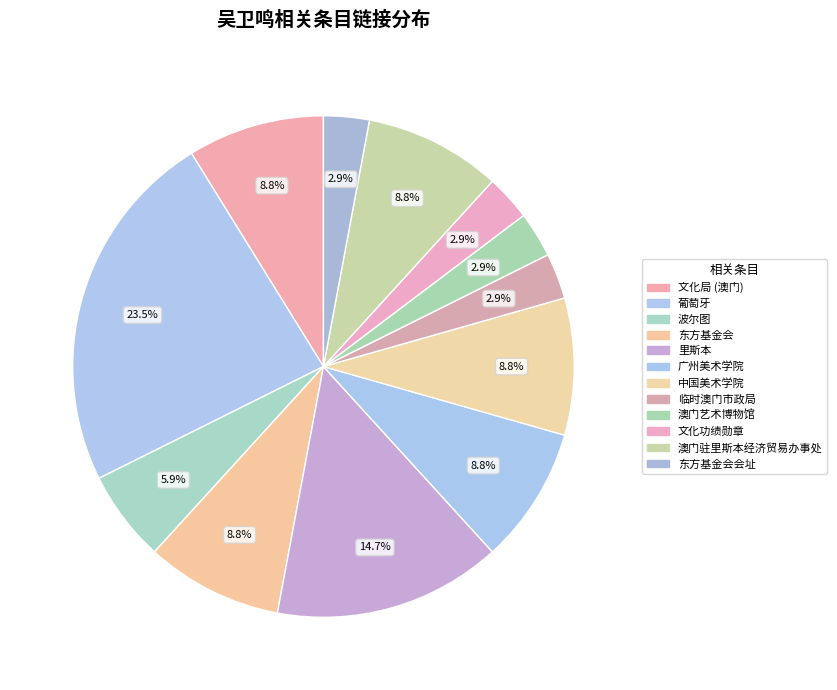

Which has a higher value, 里斯本 or 东方基金会?

里斯本